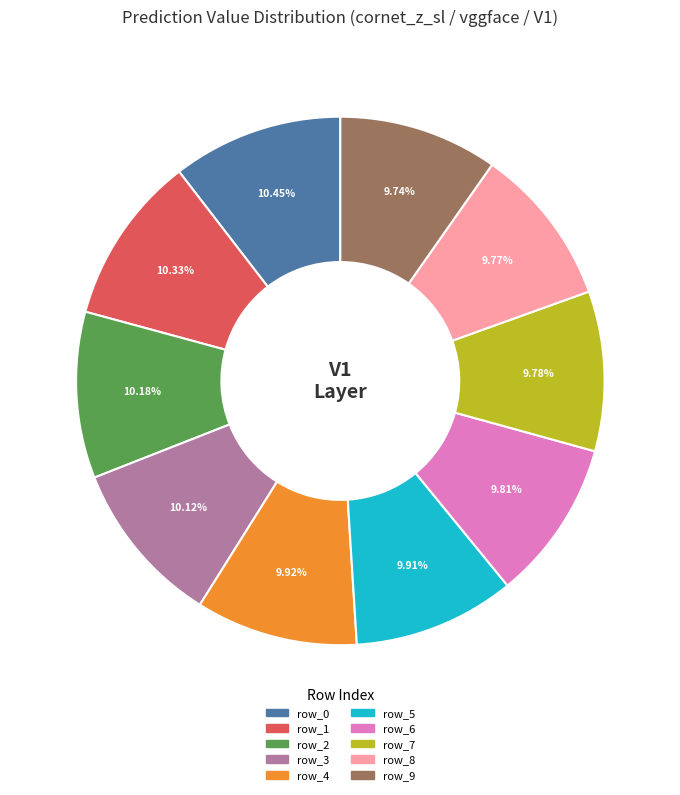

Is there any slice that represents more than half of the pie?

No